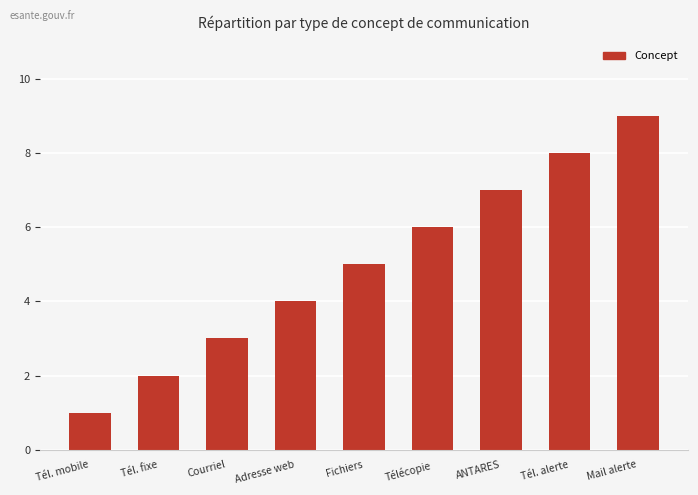

What position from the right is Adresse web?

6